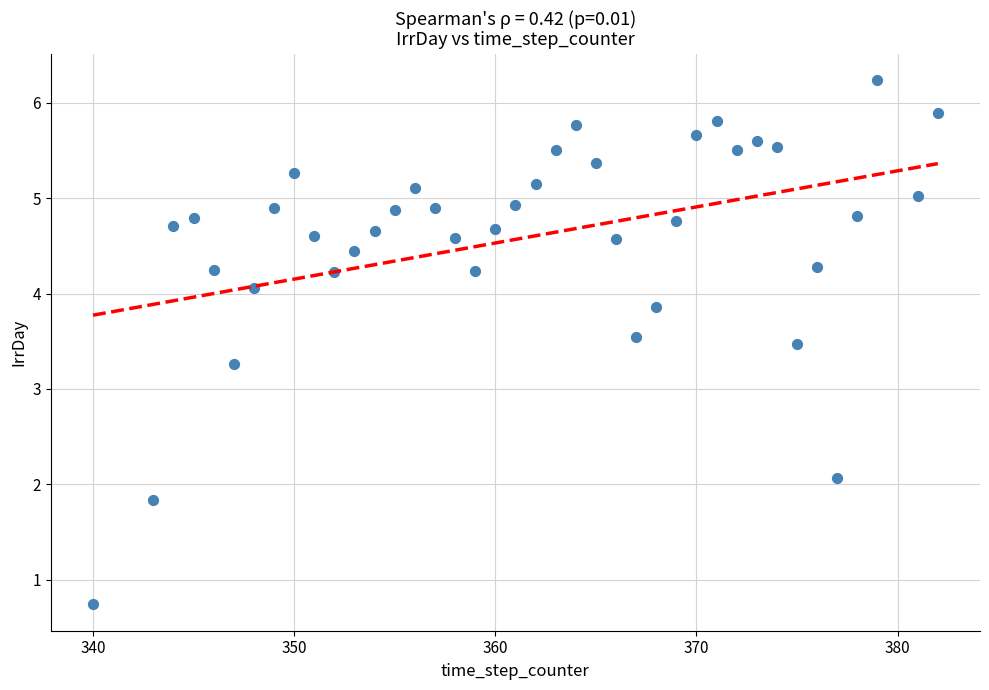

What Y value in the scatter plot is closest to 3?

3.3